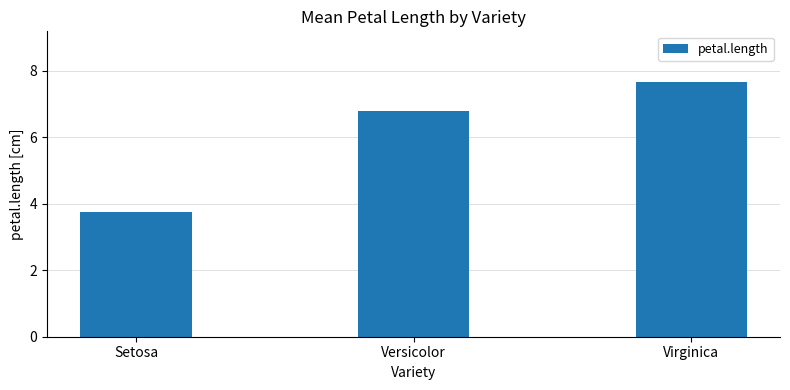

Rank the categories by value from lowest to highest.

Setosa, Versicolor, Virginica